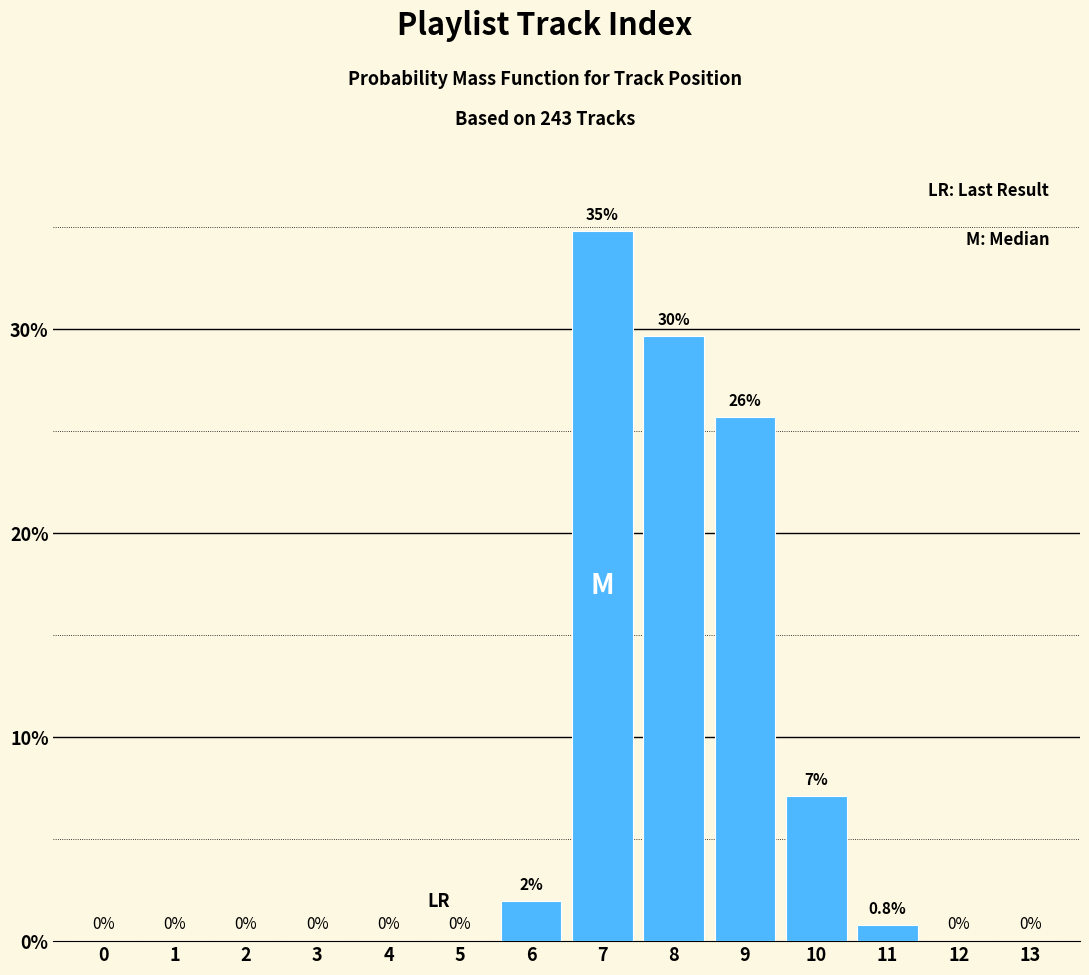

Reading left to right, extract all data points from this chart.

0=0.0	1=0.0	2=0.0	3=0.0	4=0.0	5=0.0	6=2.0	7=34.8	8=29.6	9=25.7	10=7.1	11=0.8	12=0.0	13=0.0